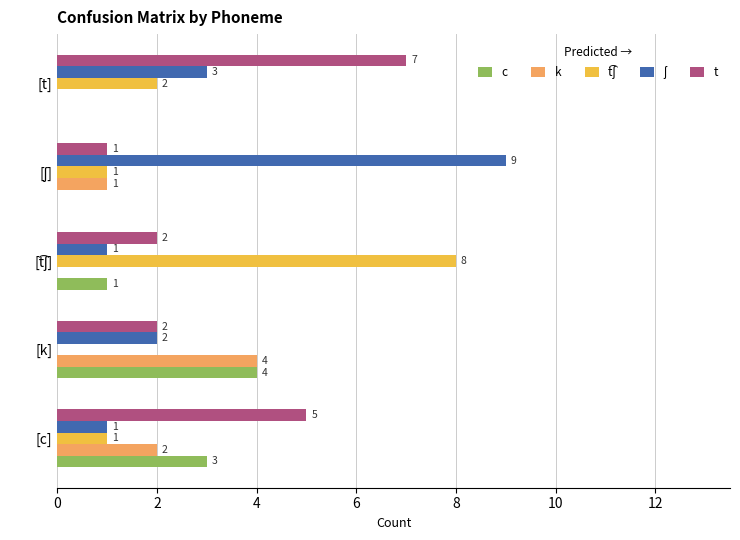

What is the greatest value displayed?

9